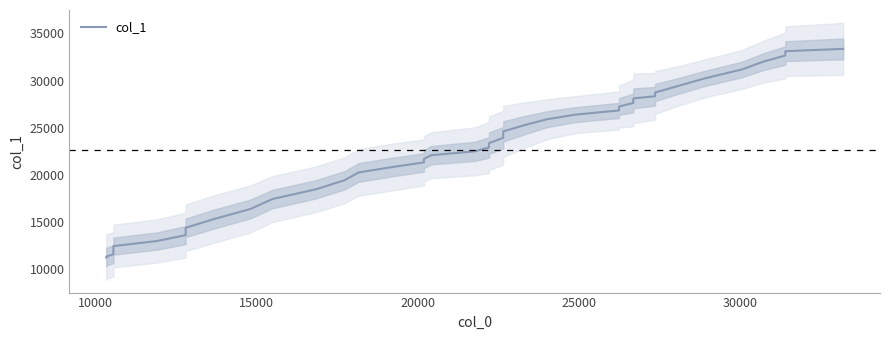

What is the sum of all values?

904825.0